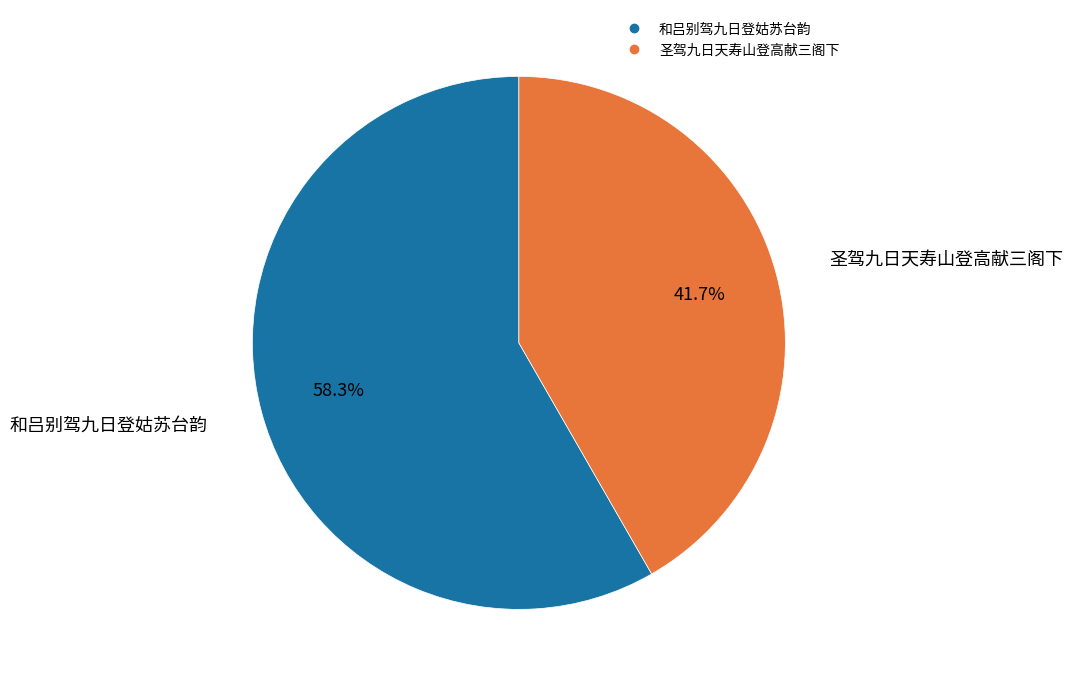

Between 圣驾九日天寿山登高献三阁下 and 和吕别驾九日登姑苏台韵, which is larger?

和吕别驾九日登姑苏台韵